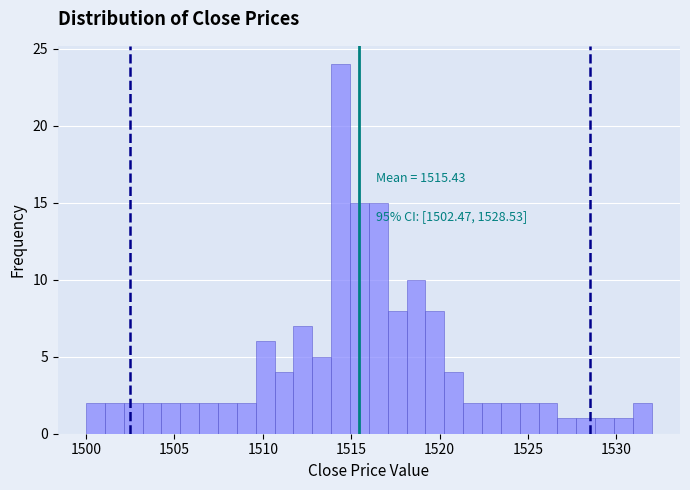

Read against the x-axis, roughly where is the centre of the tallest bar?

1514.5